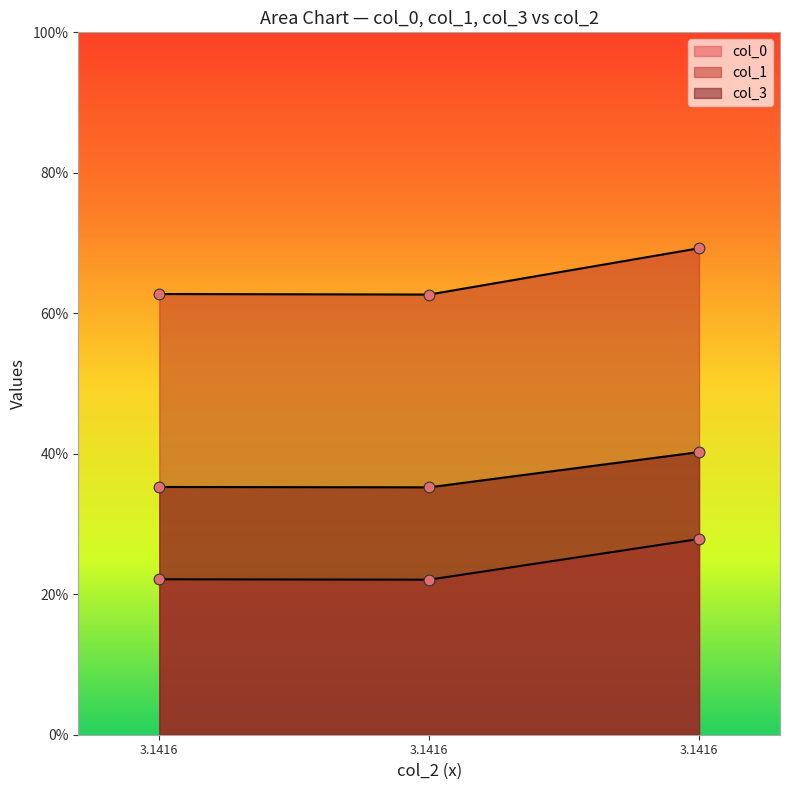

Is the value of col_1 at 3.1416 greater than the value of col_0 at 3.1416?

Yes